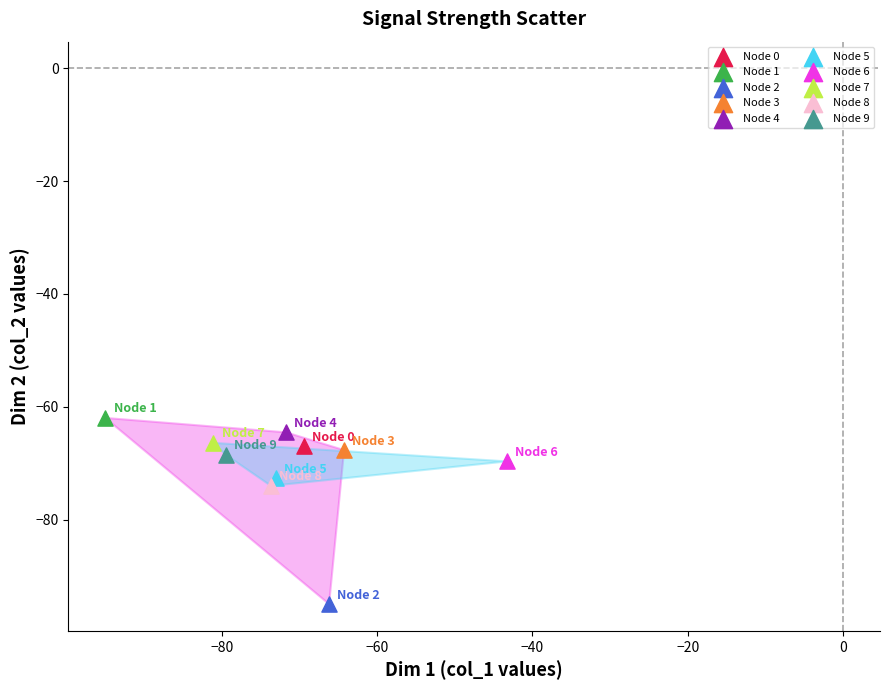

Which series contains the lowest Y value?

Node 2